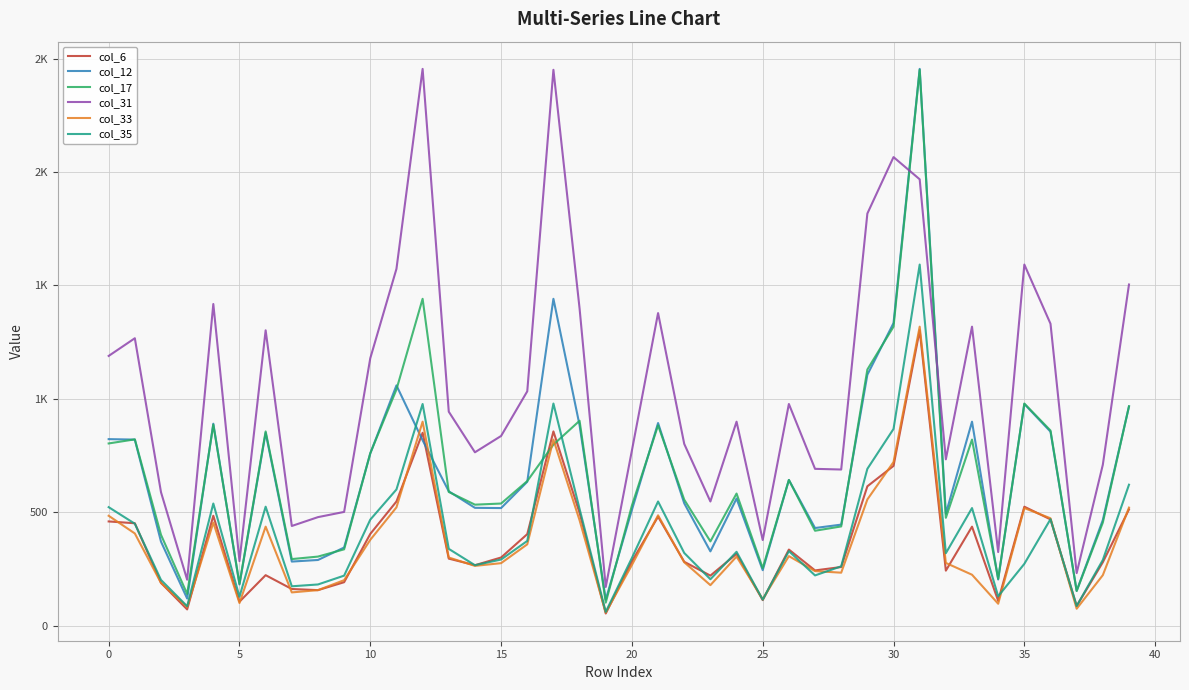

What is the label of the 21st point from the right?

19